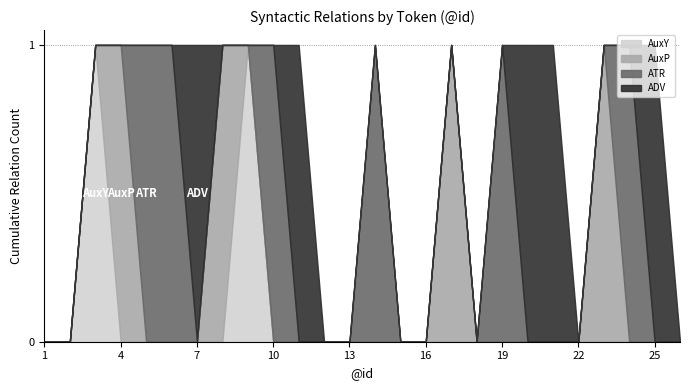

What is the difference between the maximum and minimum values in the ATR series?

1